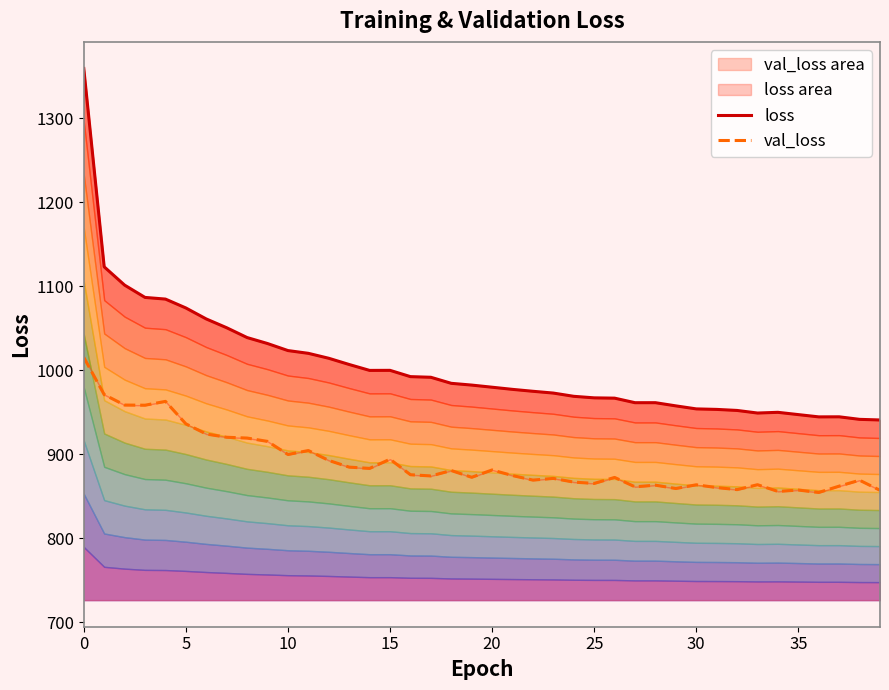

What is the maximum value for val_loss area?

1015.6